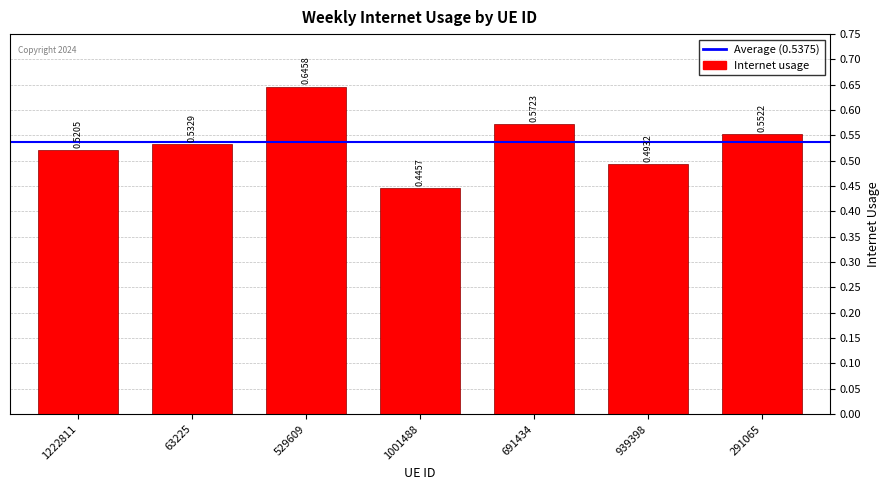

At which category does the chart reach its peak across all series?

529609